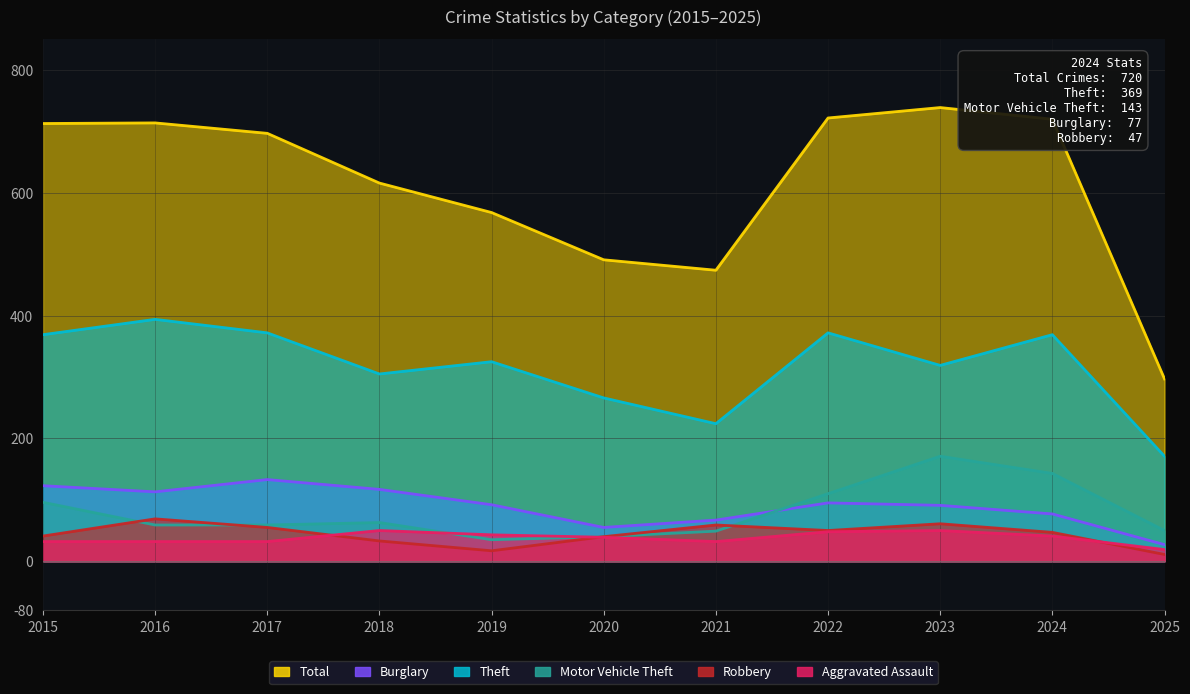

Which series has the largest total across all categories?

Total